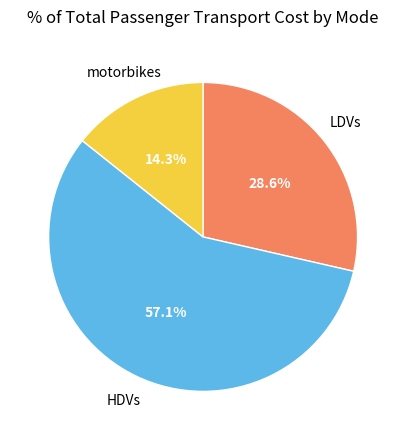

Does any single category account for the majority?

Yes